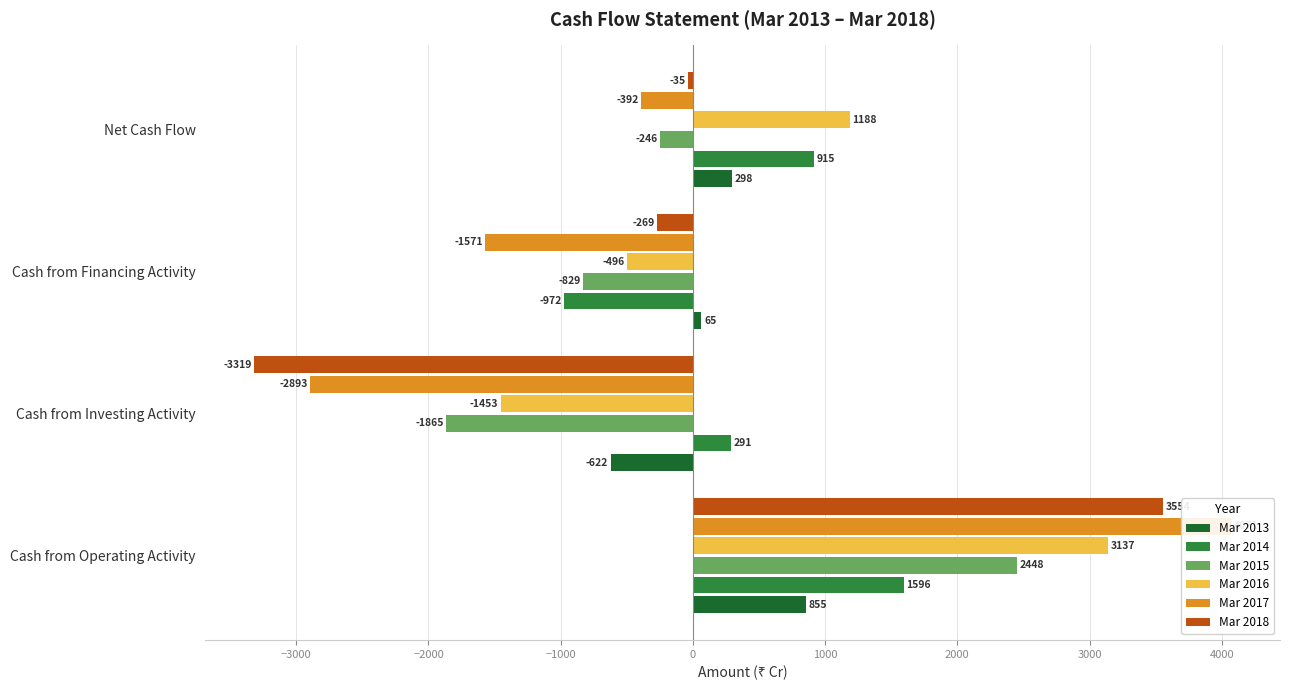

What is the value of the Mar 2018 bar at the 2nd from the left?

-3319